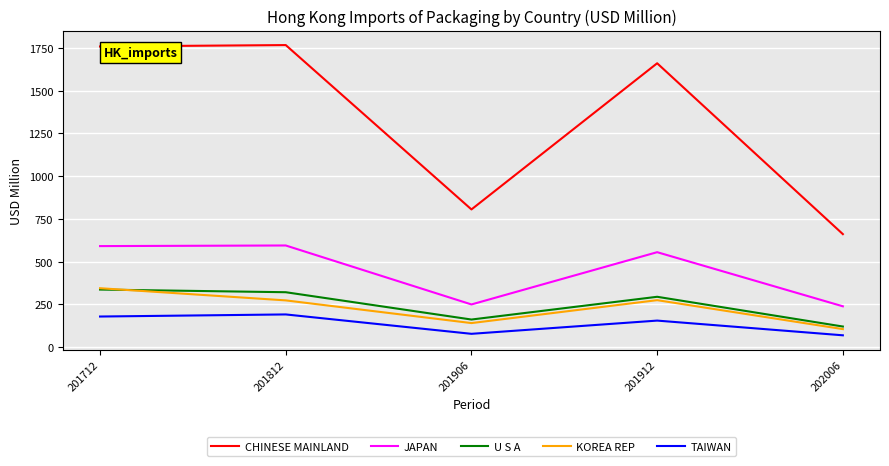

True or false: TAIWAN and JAPAN intersect in this chart.

False